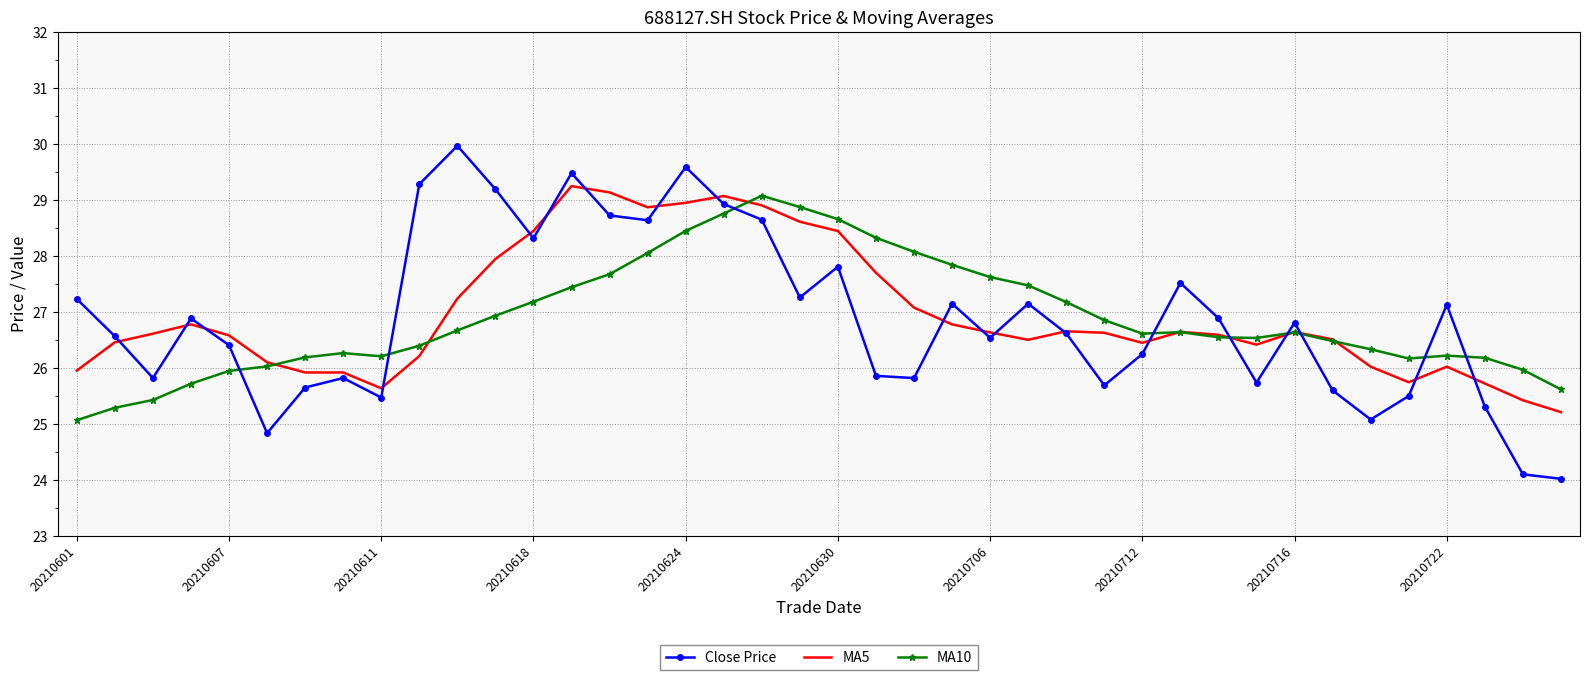

What is the smallest value displayed?

24.0